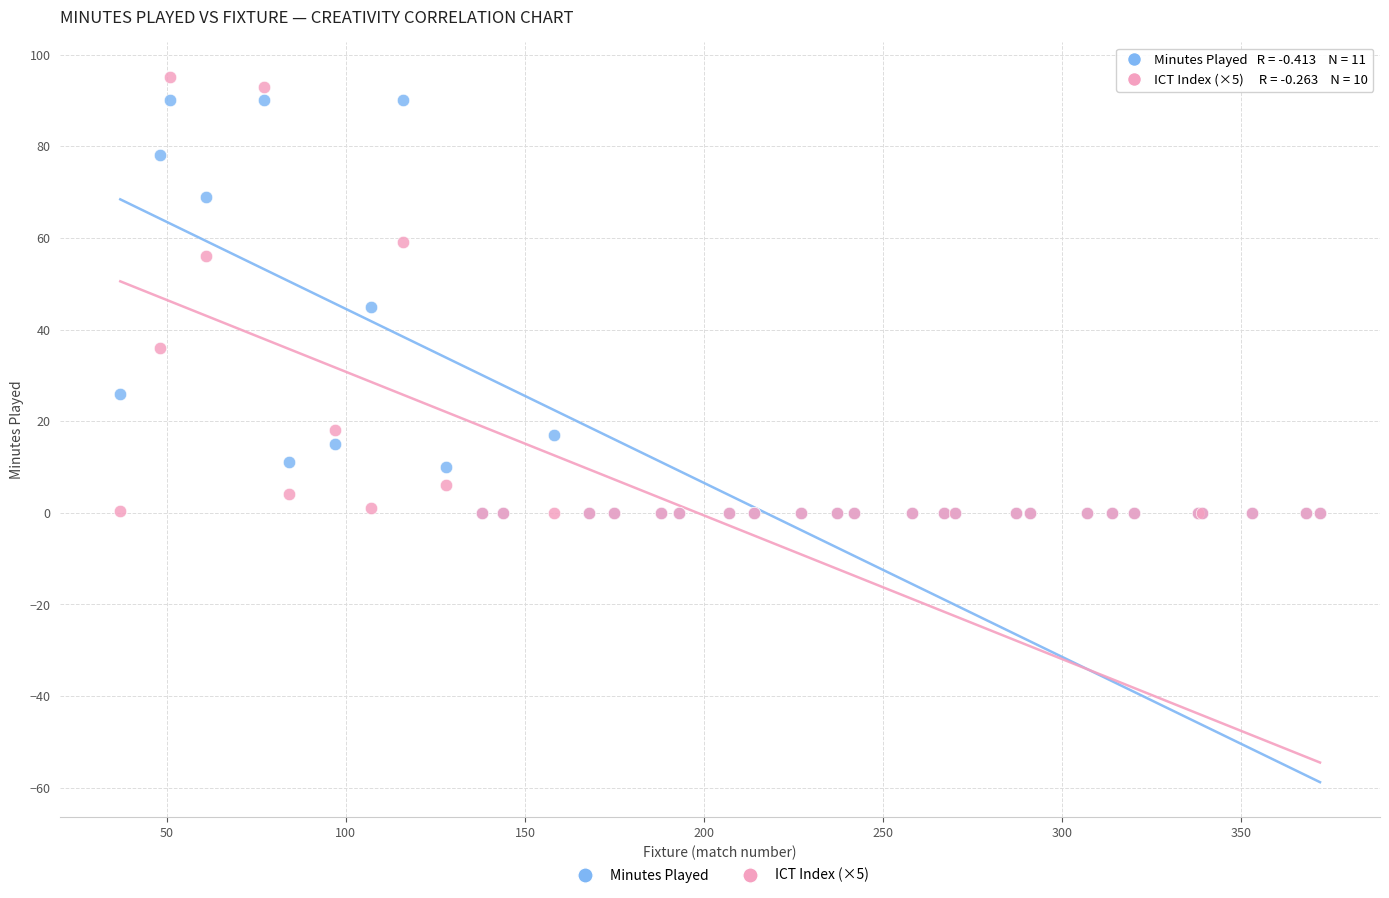

Across all series, what Y value is closest to 47?

45.0